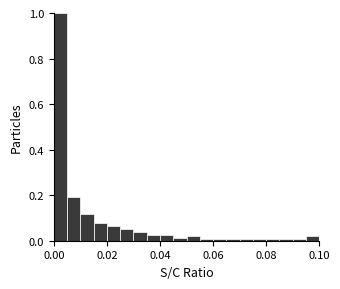

Read against the x-axis, roughly where is the centre of the tallest bar?

0.002